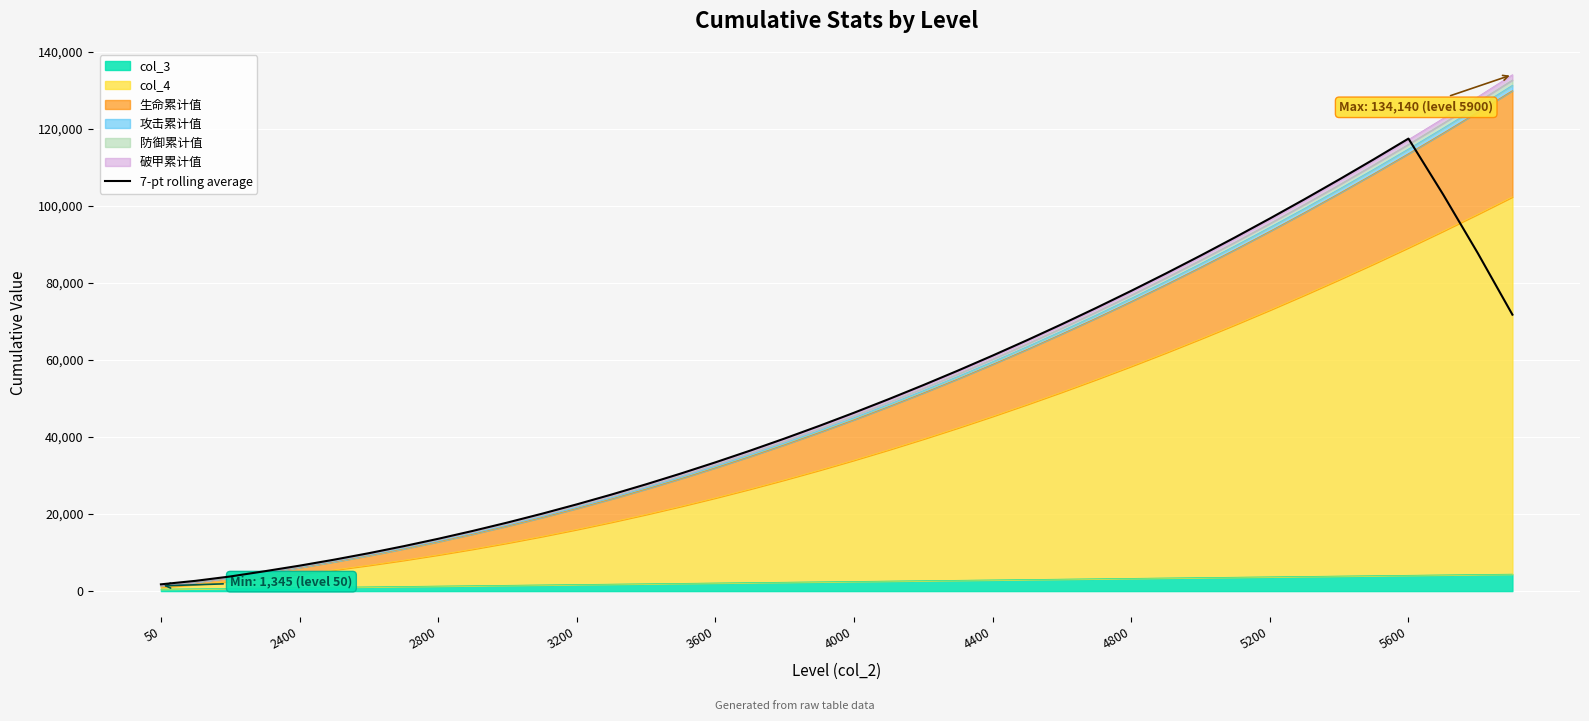

What is the difference between the second highest and second lowest values?

109493.9